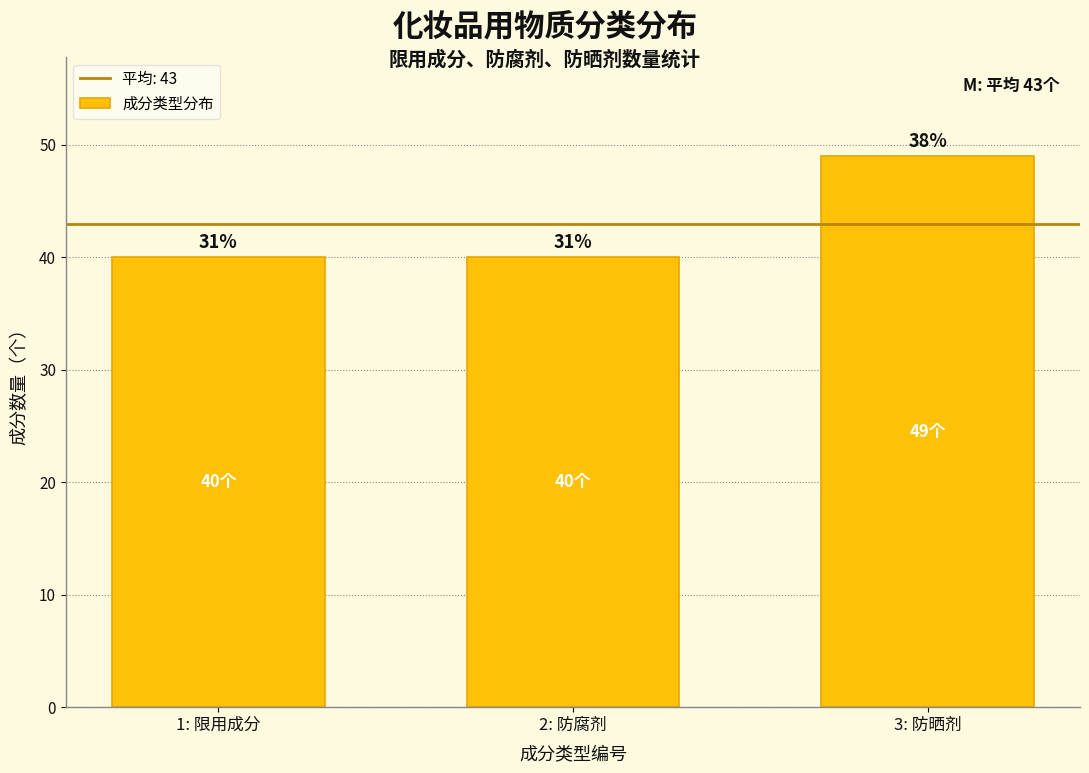

Are the bars horizontal?

No